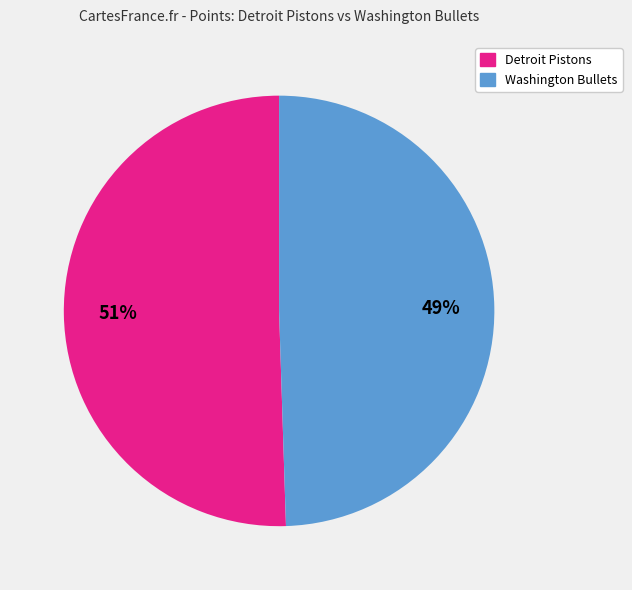

Combined, do Washington Bullets and Detroit Pistons account for over 50%?

Yes